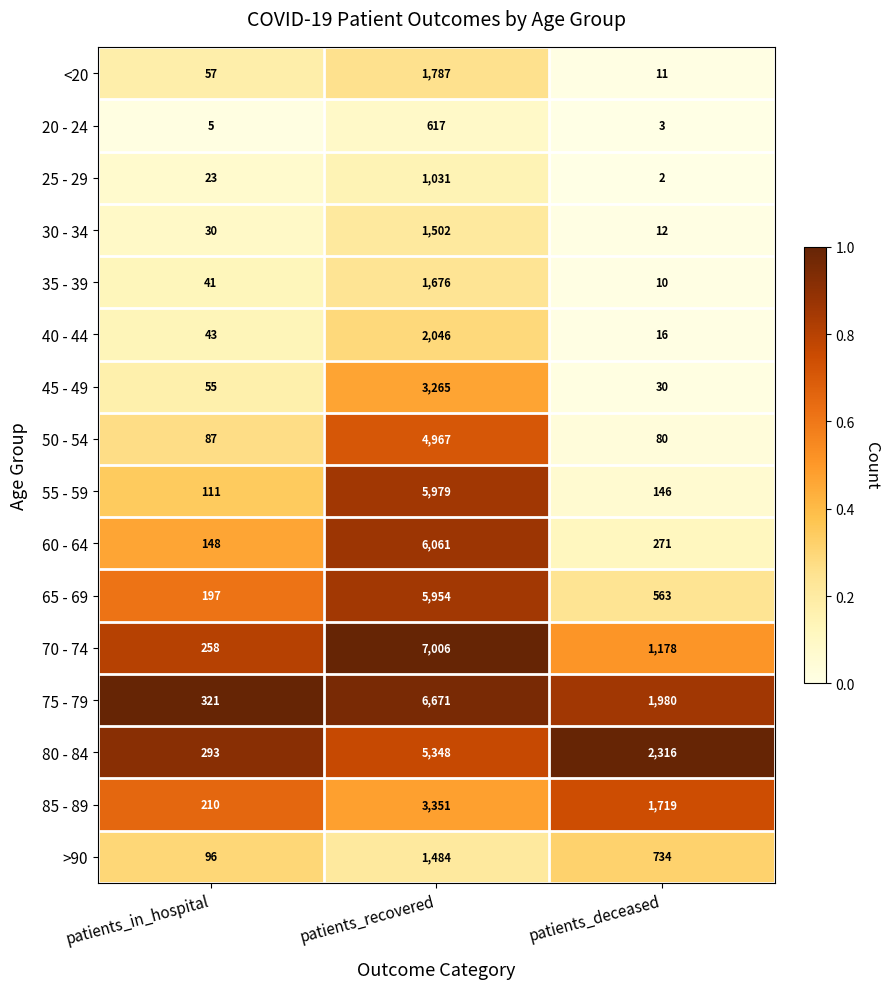

Is it true that 35 - 39 equals 2469 at patients_recovered?

False